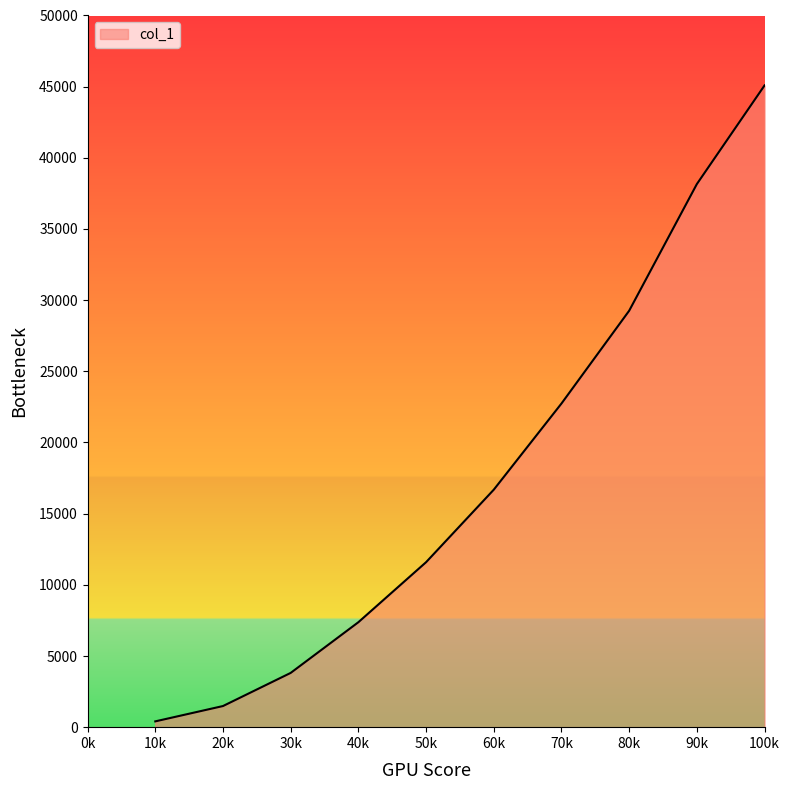

What is the change in value from 80k to 100k?

+15831